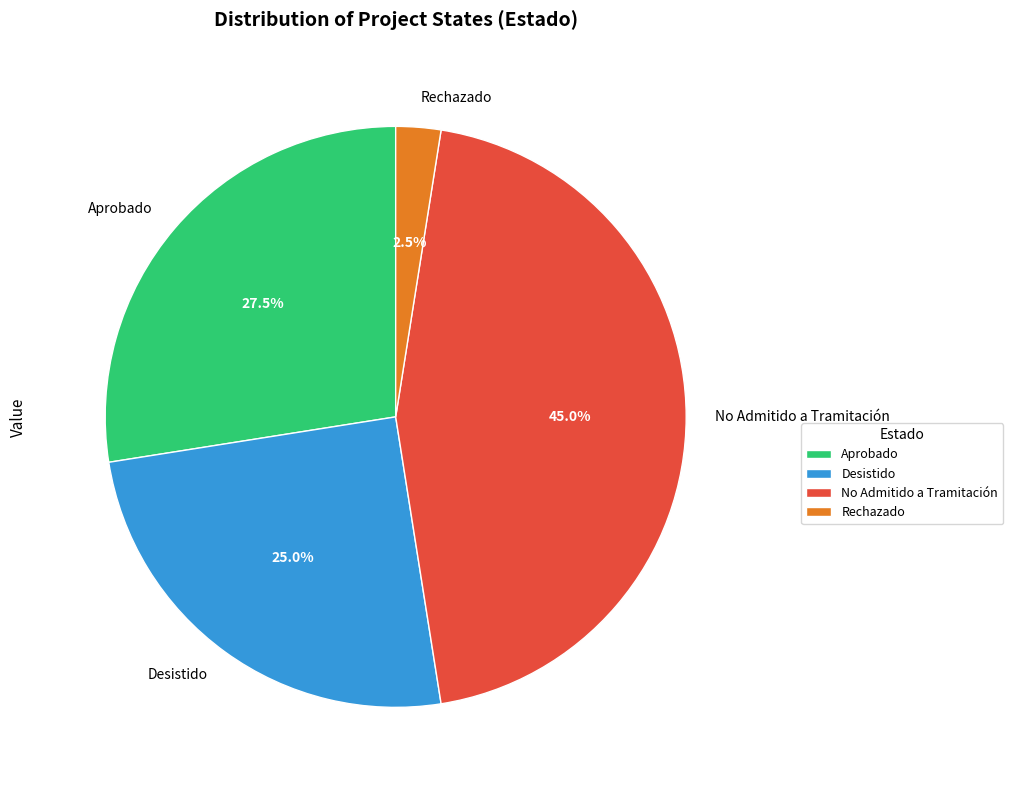

Rank the categories by value from lowest to highest.

Rechazado, Desistido, Aprobado, No Admitido a Tramitación